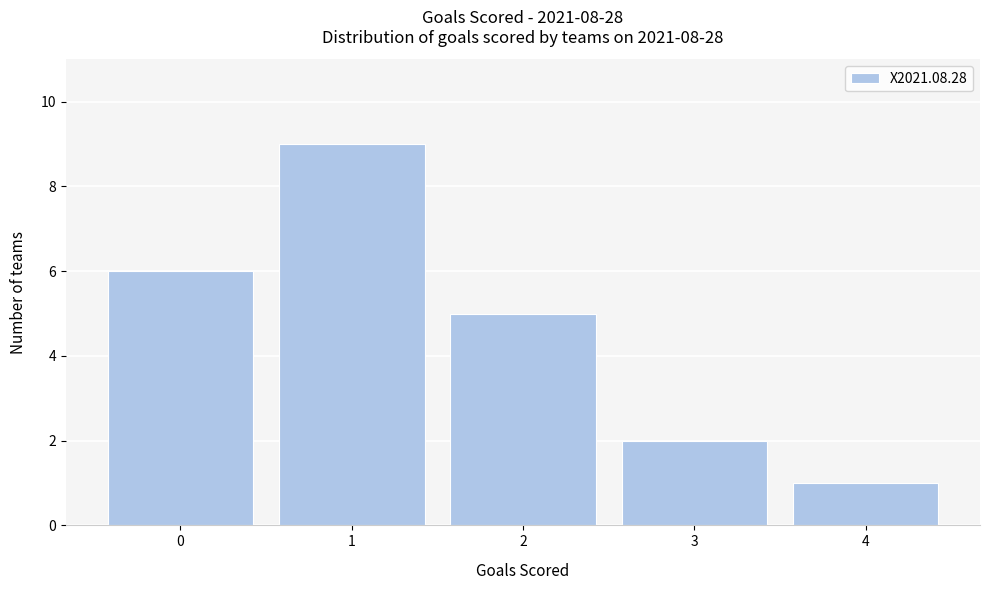

Reading right to left, list all the values displayed in this chart.

1	2	5	9	6